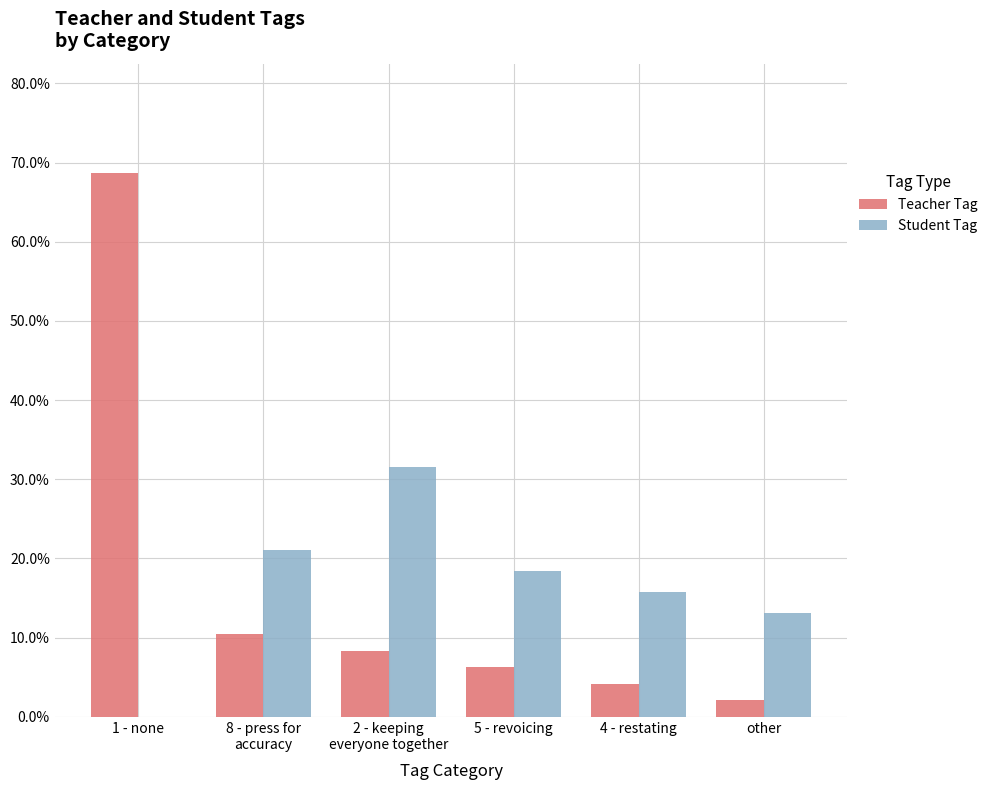

What position from the left is 4 - restating?

5